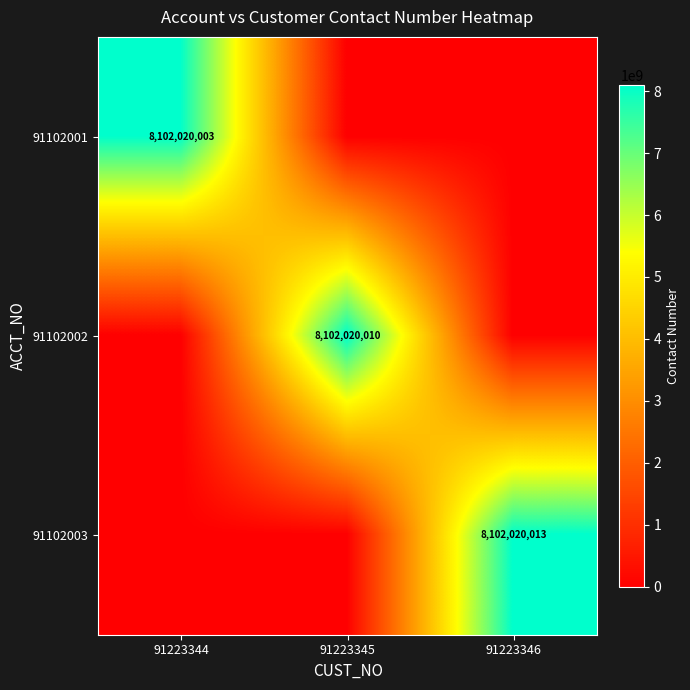

The 91102003 series shows 8102020013 at 91223346. True or false?

True